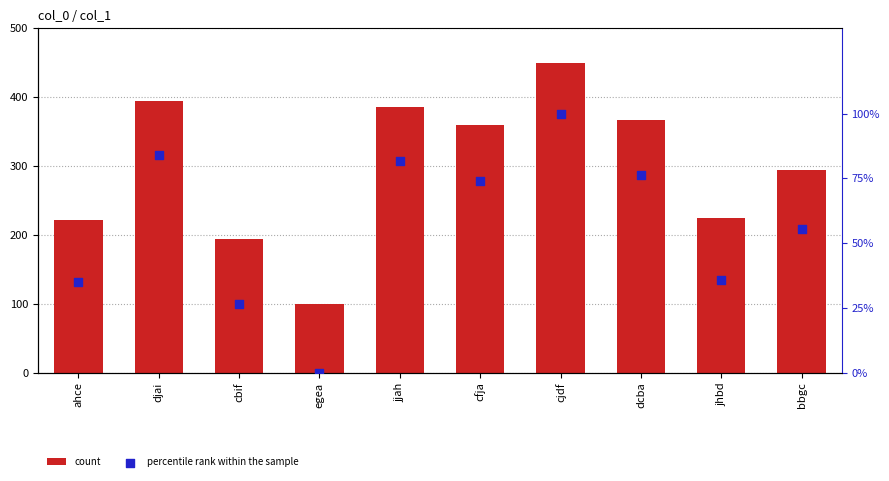

Which series has the largest total across all categories?

count